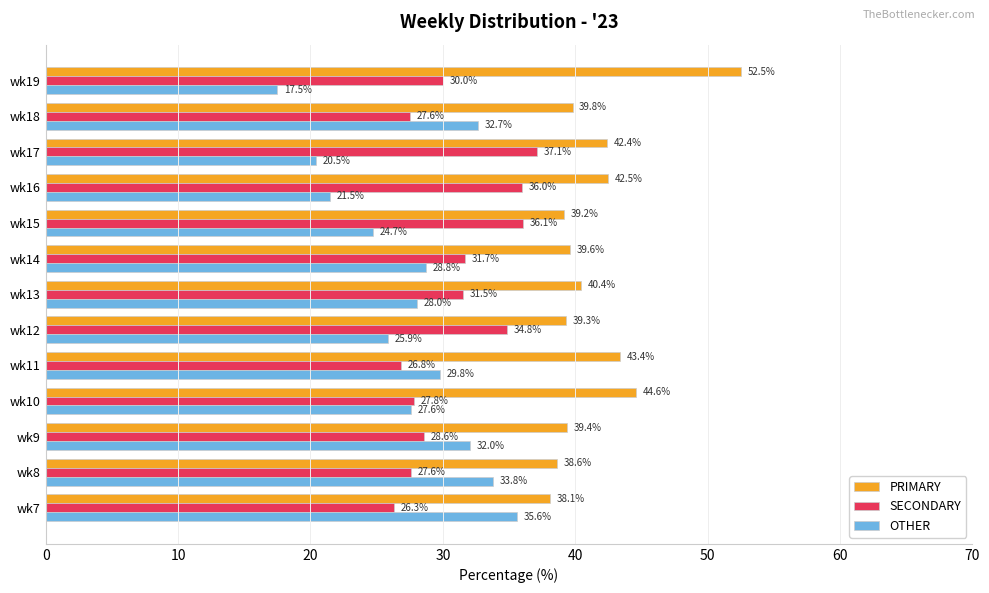

What value does the PRIMARY series have at wk16?

42.5